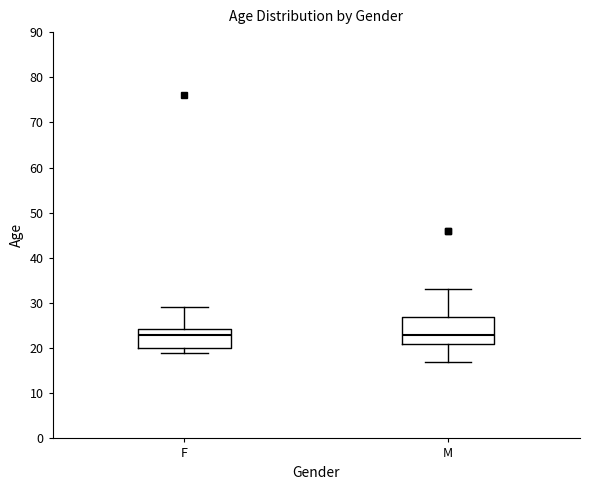

Reading left to right, read every box against the y-axis: the position of its median line, the range the box covers, and the ends of its whiskers. The values are not printed on the chart, so give them approximately, as read against the axis.

F: median 23, box 20 to 24, whiskers 19 to 29
M: median 23, box 21 to 27, whiskers 17 to 33